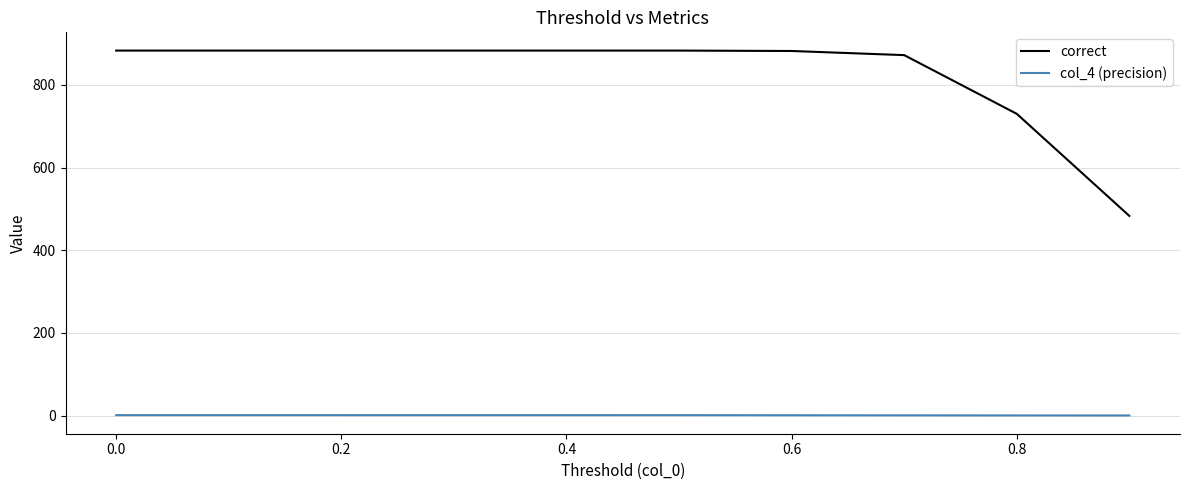

Rank the series by their maximum value, from highest to lowest.

correct, col_4 (precision)